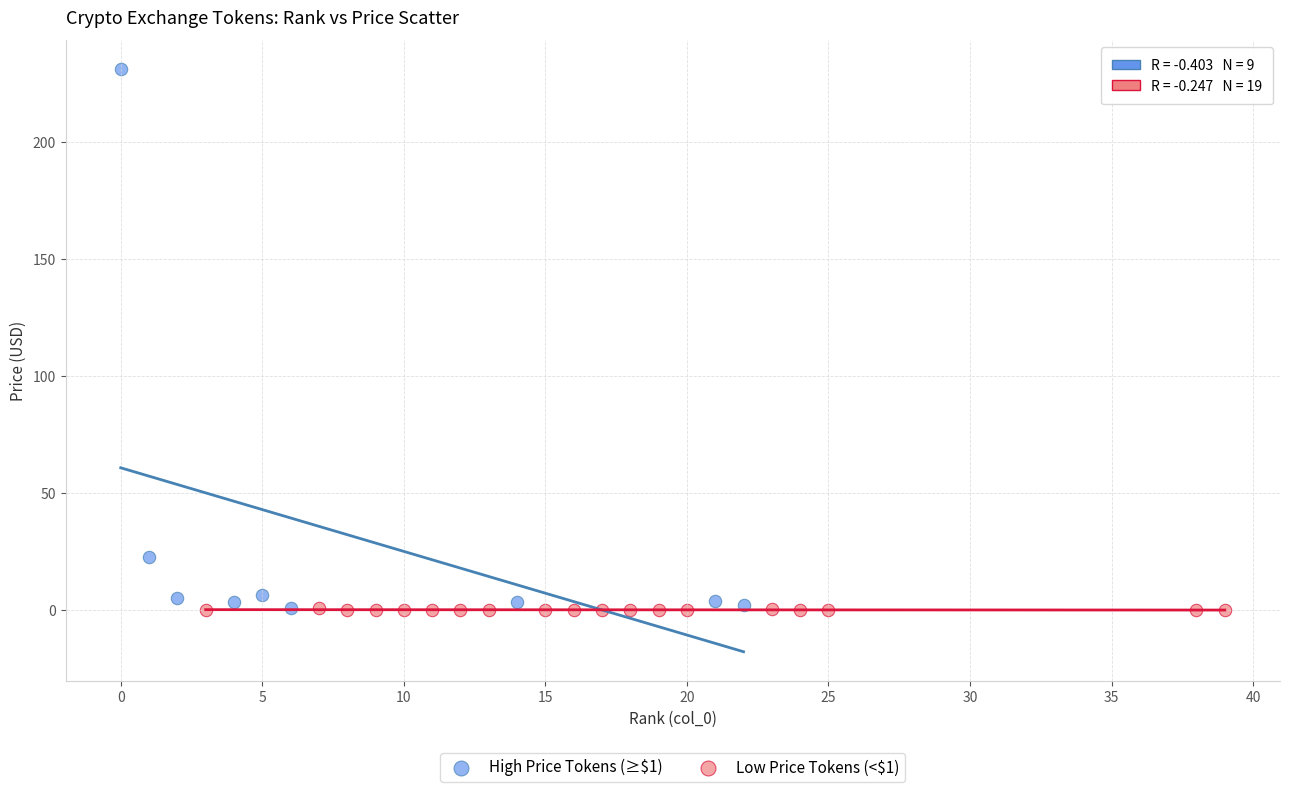

Which series reaches the maximum Y coordinate?

High Price Tokens (≥$1)